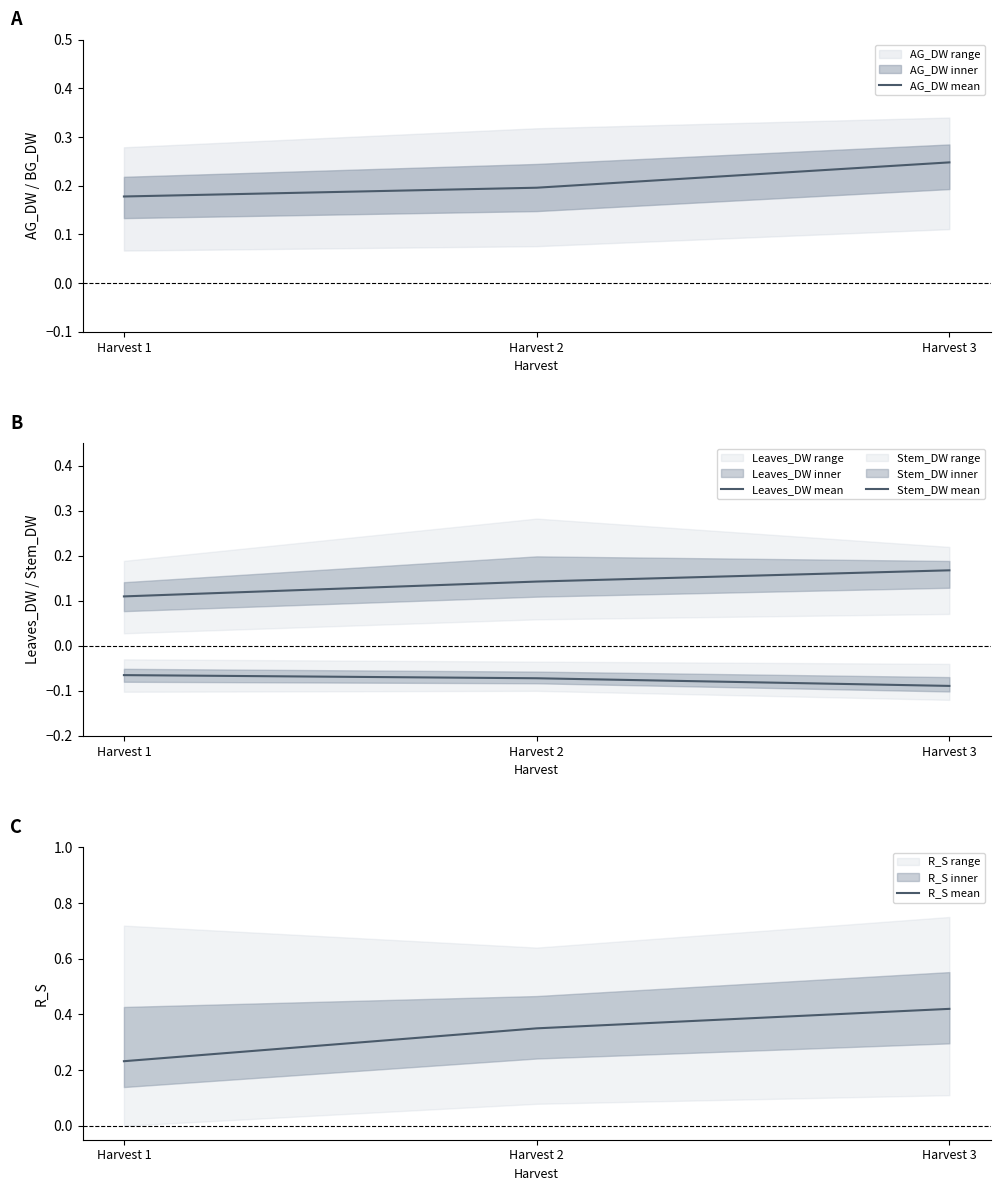

Which category has the lowest value across all series?

Harvest 3